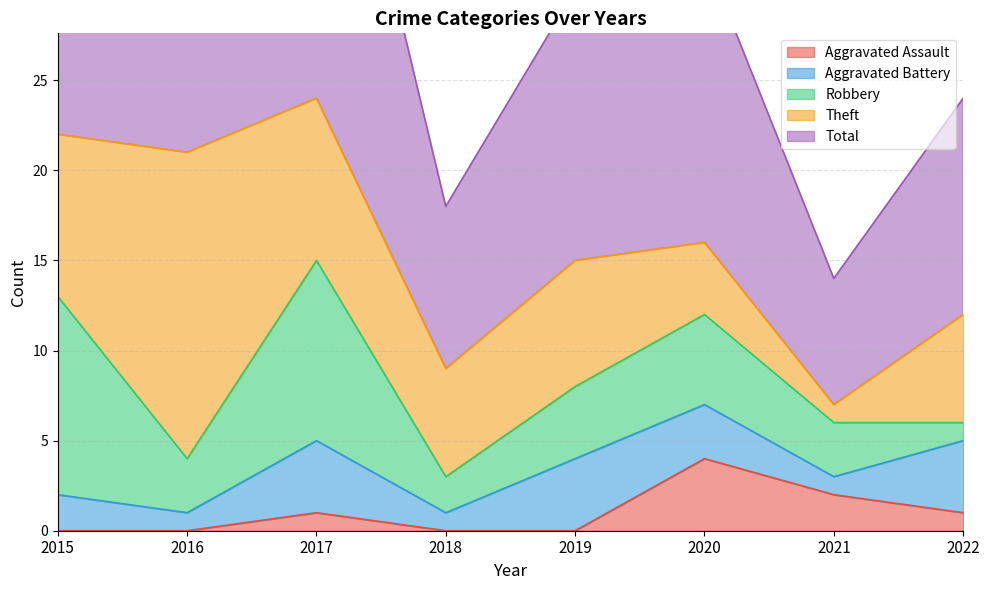

Count the Aggravated Assault values in the range 0 to 2.

7